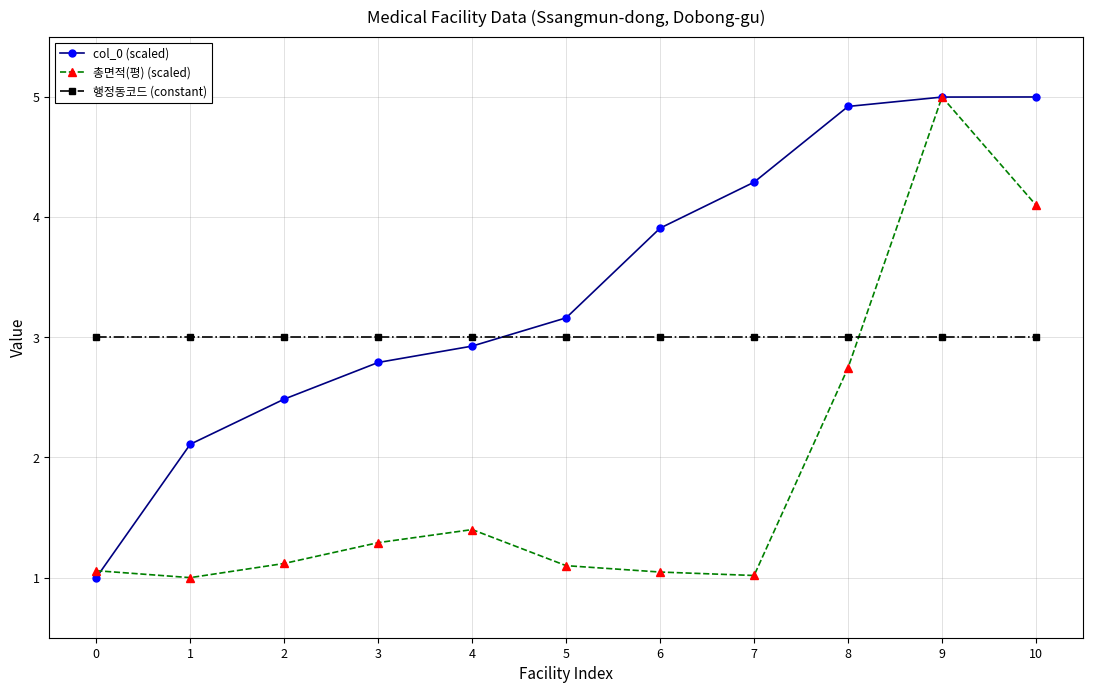

Between which two adjacent categories do 총면적(평) (scaled) and 행정동코드 (constant) first intersect?

8 and 9